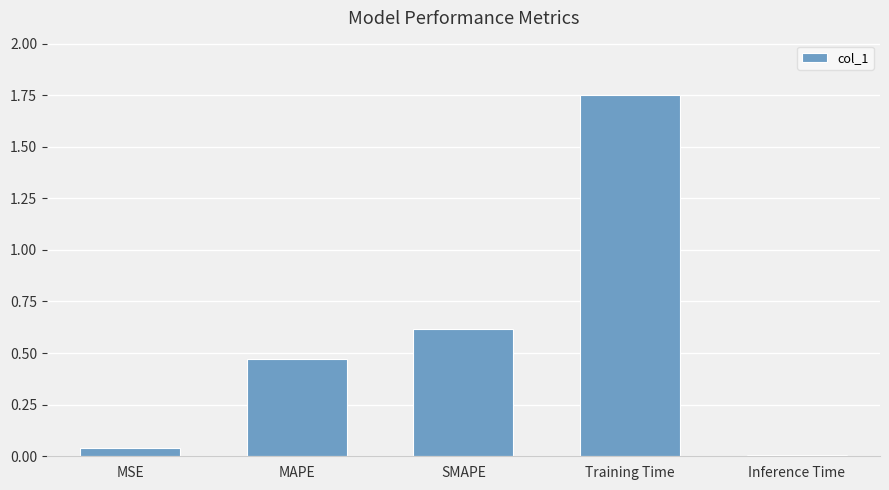

At which category does the chart reach its peak across all series?

Training Time